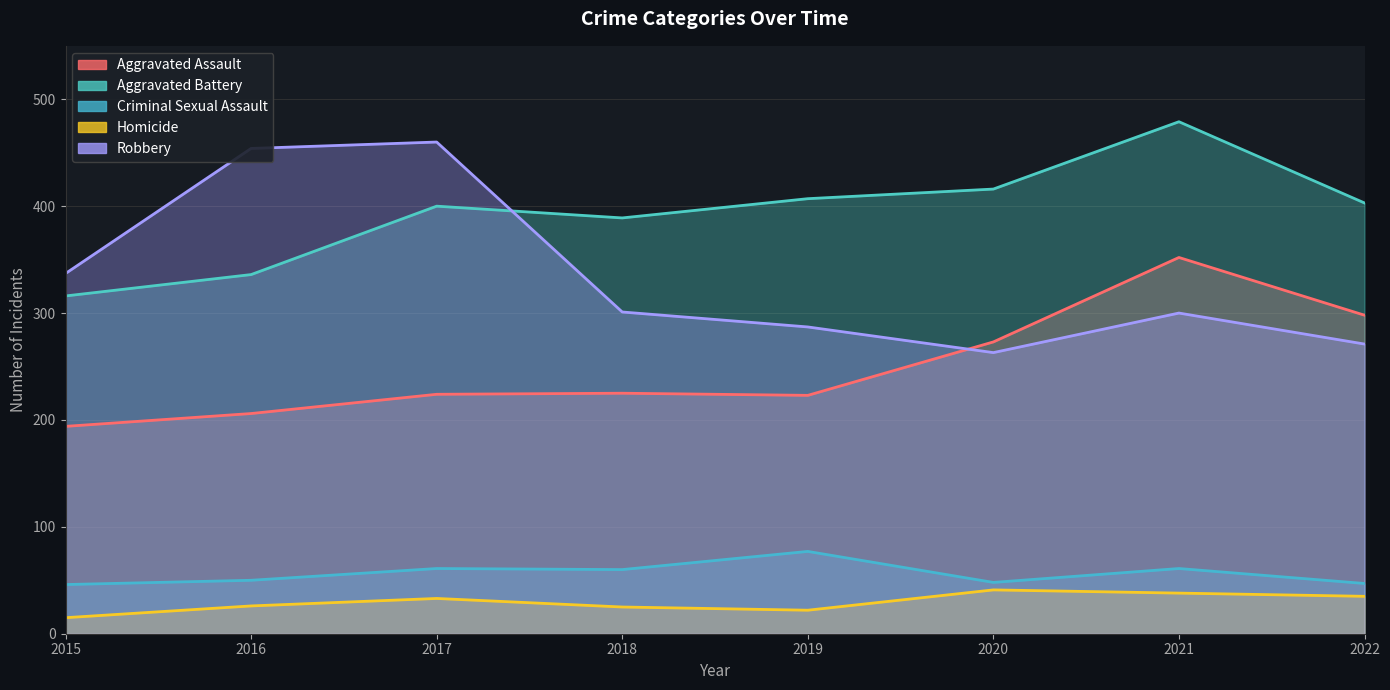

Reading right to left, transcribe all the data shown in this chart.

Aggravated Assault: 2022=298	2021=352	2020=273	2019=223	2018=225	2017=224	2016=206	2015=194
Aggravated Battery: 2022=403	2021=479	2020=416	2019=407	2018=389	2017=400	2016=336	2015=316
Criminal Sexual Assault: 2022=47	2021=61	2020=48	2019=77	2018=60	2017=61	2016=50	2015=46
Homicide: 2022=35	2021=38	2020=41	2019=22	2018=25	2017=33	2016=26	2015=15
Robbery: 2022=271	2021=300	2020=263	2019=287	2018=301	2017=460	2016=454	2015=337